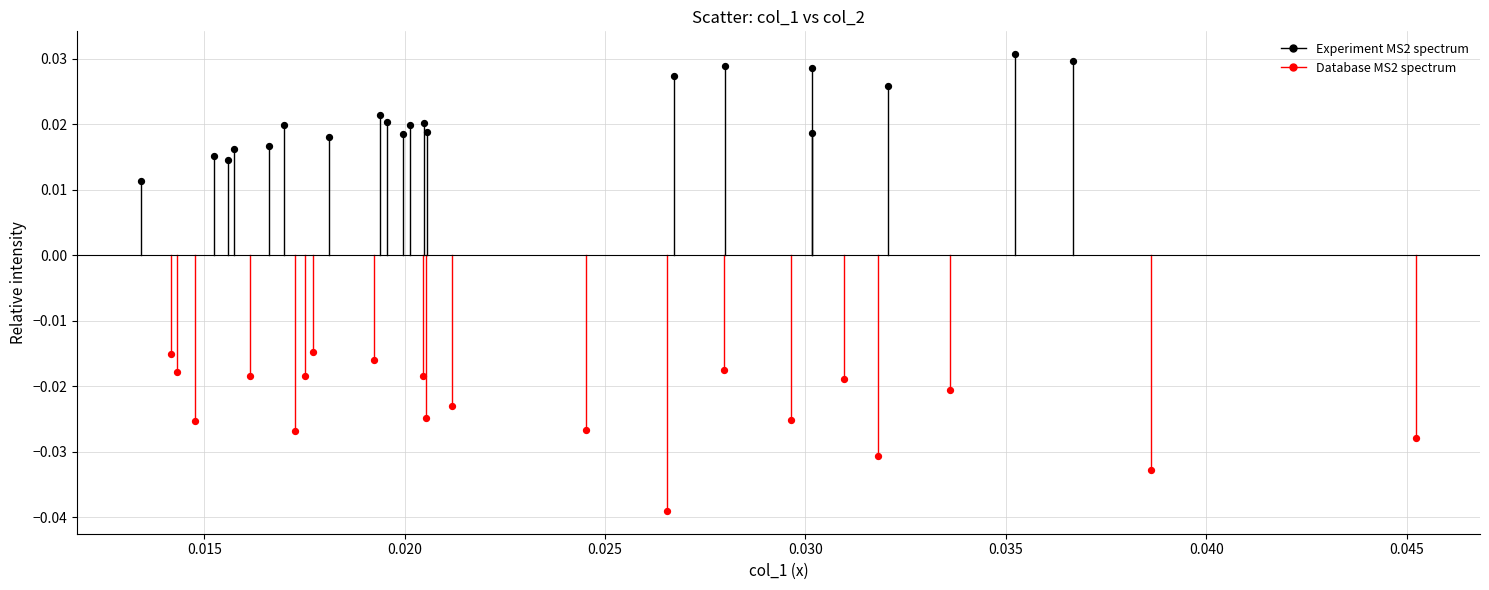

Which series has the largest Y range (max minus min)?

Database MS2 spectrum